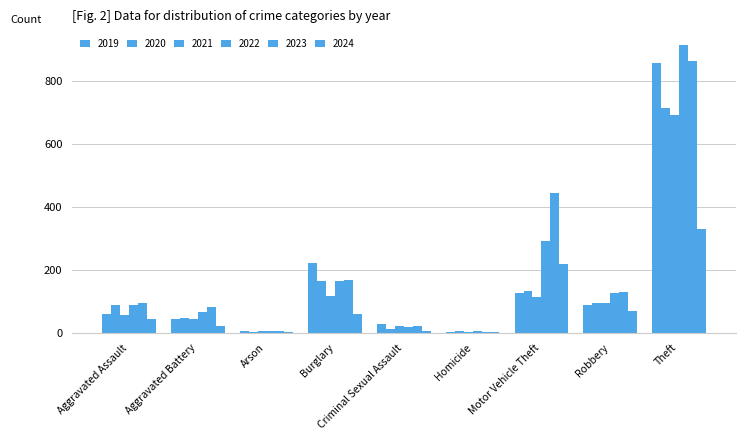

How many categories are shown in the chart?

9